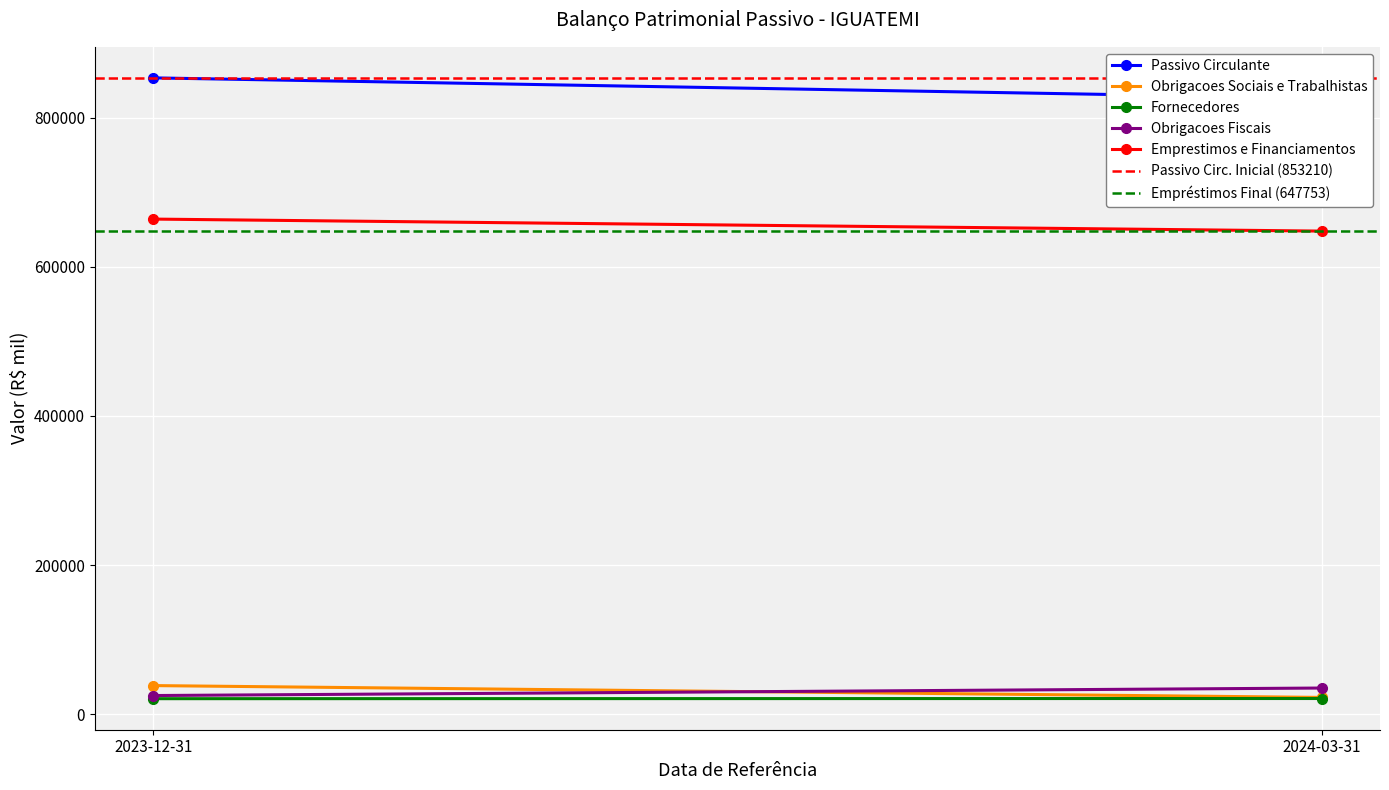

What value does the Obrigacoes Fiscais series have at 2023-12-31?

24982